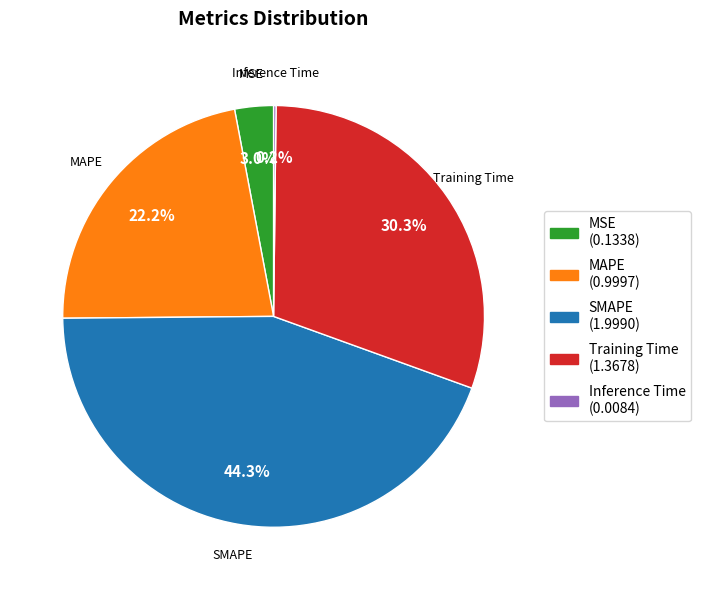

To the nearest percent, what is the difference between the SMAPE and Training Time slice percentages?

14%